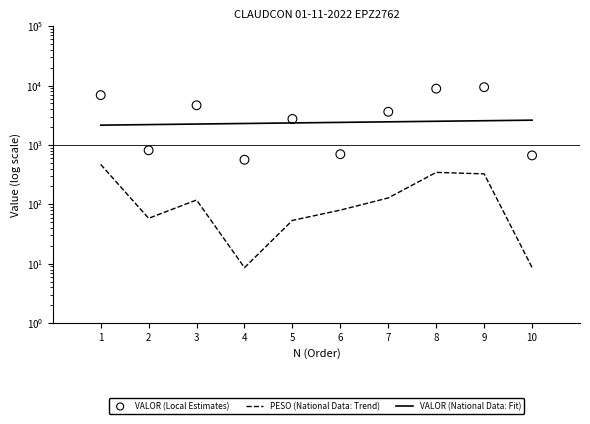

Which series has the widest spread of Y values?

VALOR